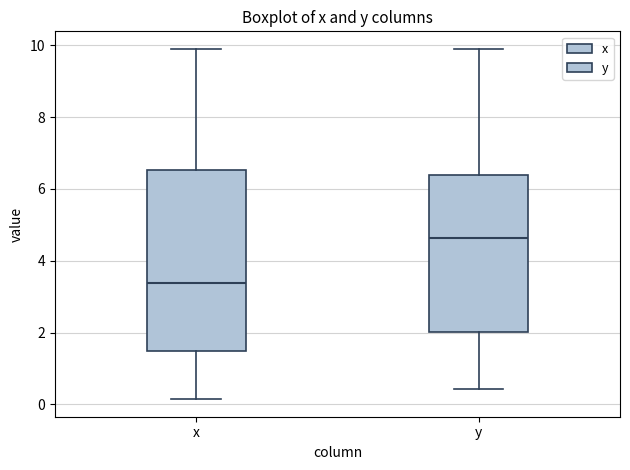

Reading left to right, read every box against the y-axis: the position of its median line, the range the box covers, and the ends of its whiskers. The values are not printed on the chart, so give them approximately, as read against the axis.

x: median 3.4, box 1.4 to 6.6, whiskers 0.2 to 9.8
y: median 4.6, box 2.0 to 6.4, whiskers 0.4 to 9.8